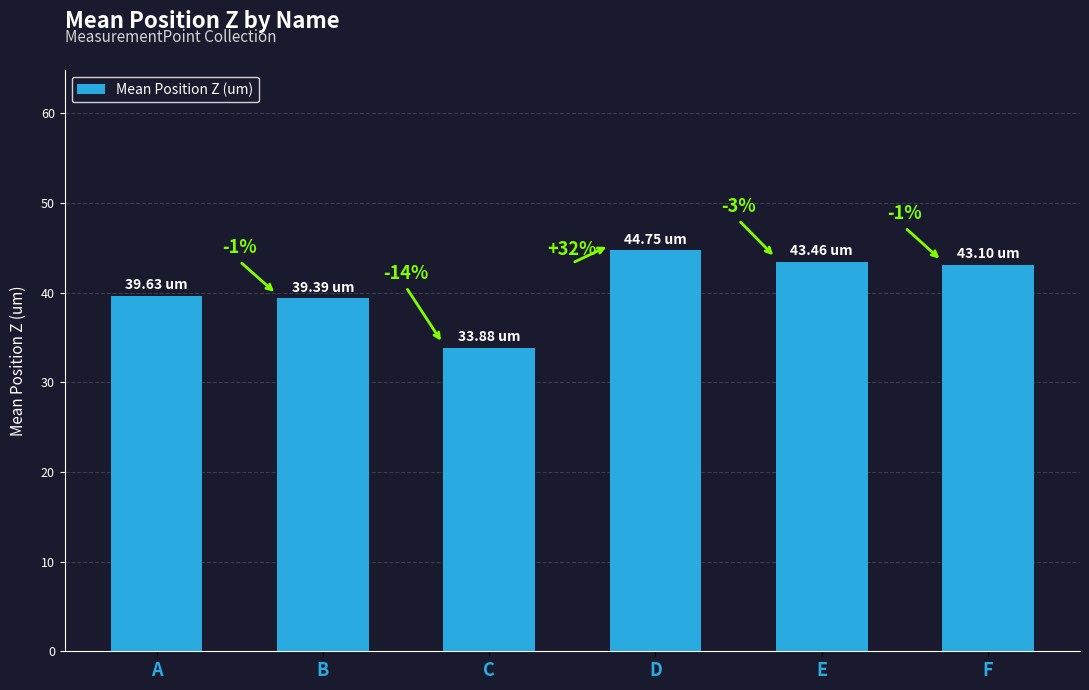

Rank the categories by value from highest to lowest.

D, E, F, A, B, C